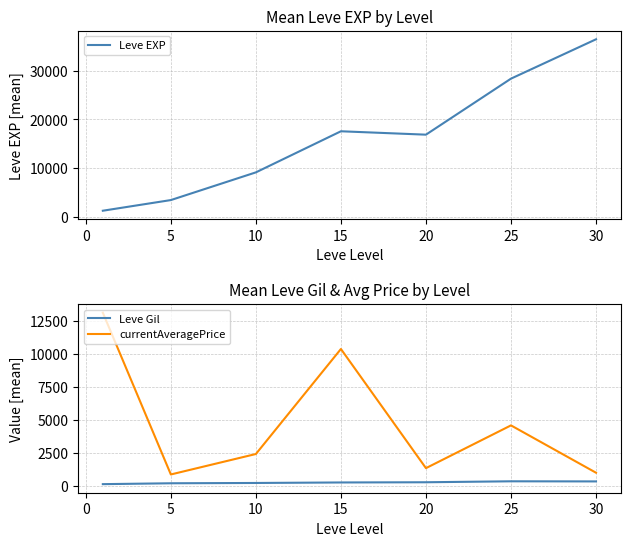

Is it true that Leve EXP equals 16865.0 at 20?

True